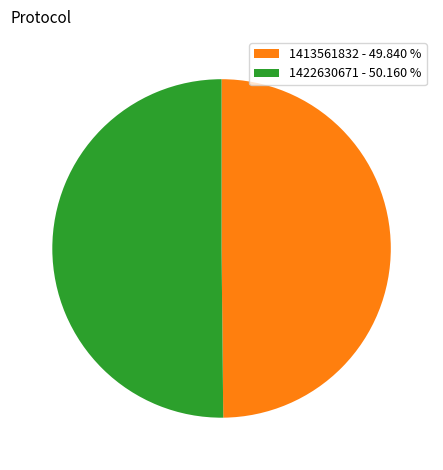

Approximately how many times larger is the value at 1413561832 - 49.840 % compared to 1422630671 - 50.160 %?

1.0